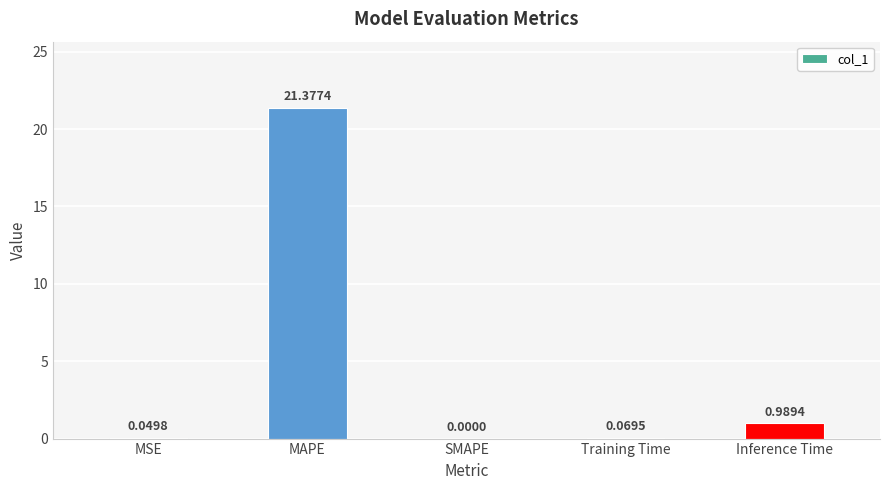

The value at MAPE is 21.4. True or false?

True